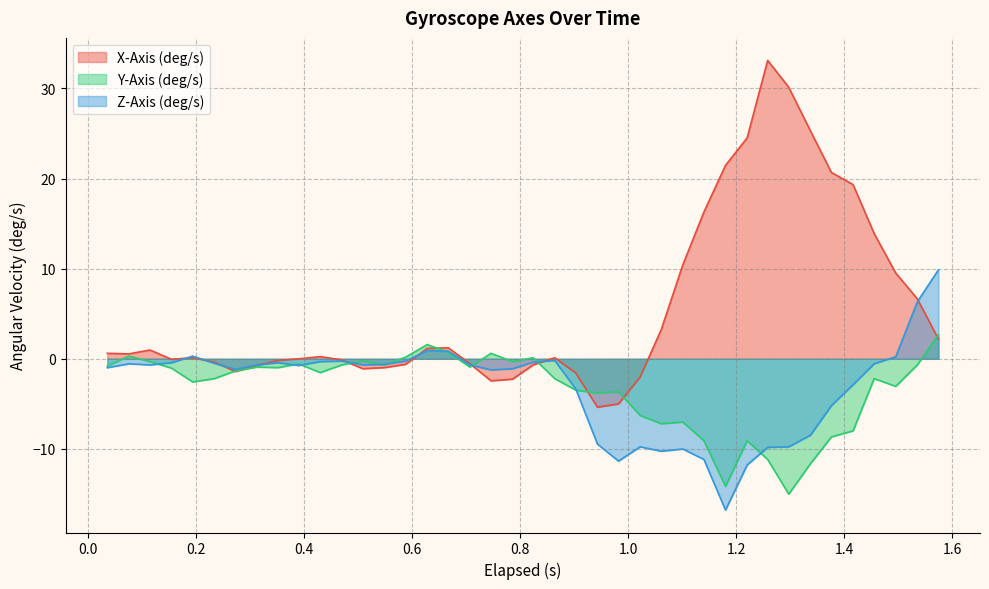

True or false: X-Axis (deg/s) has more than 2 points higher than both neighbors.

True